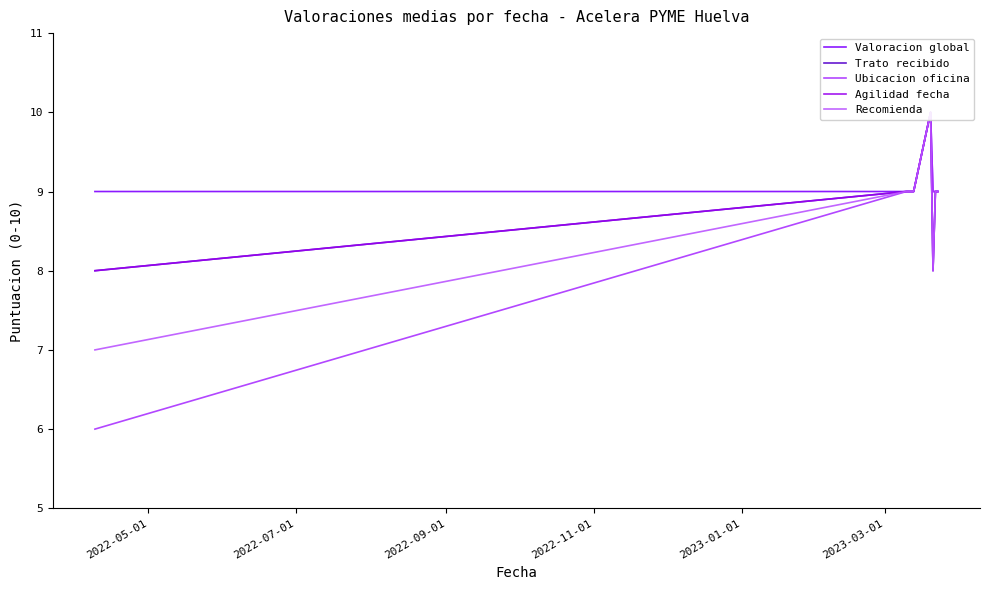

True or false: Ubicacion oficina has more than 2 interior local peaks.

False